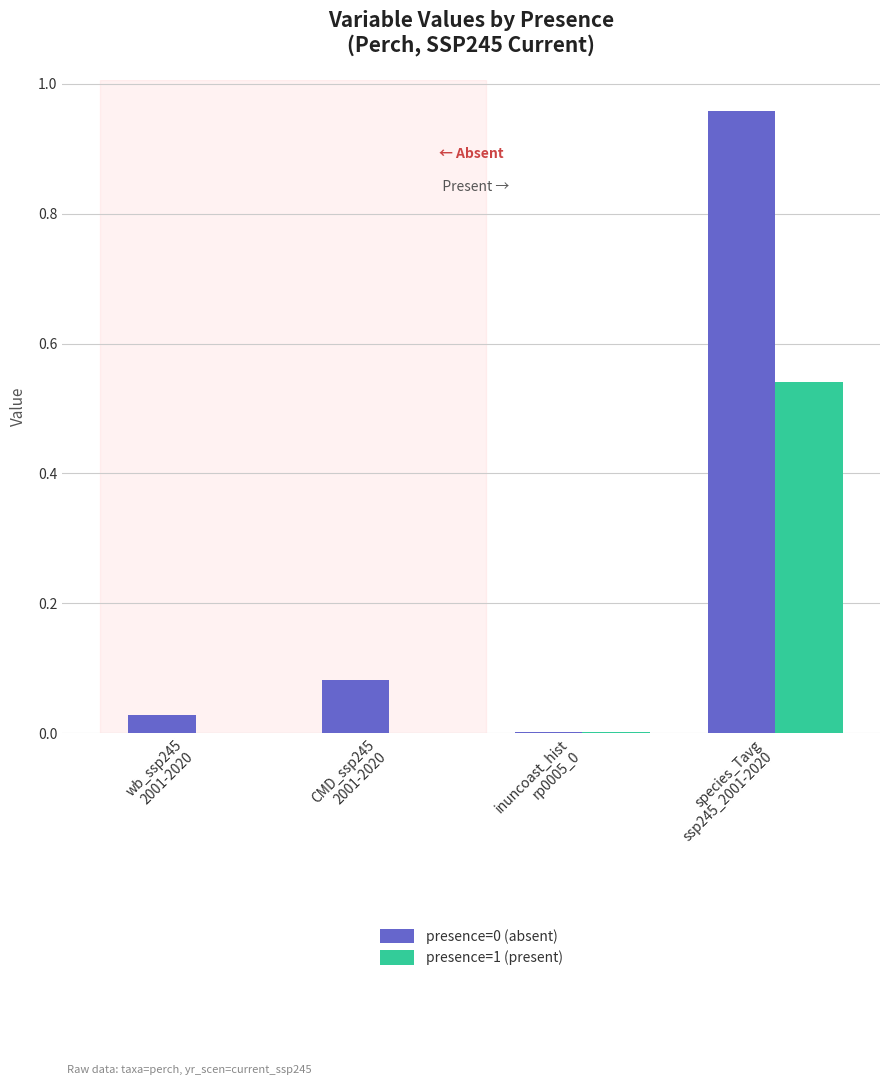

Which category has the highest value in the presence=1 (present) series?

species_Tavg
ssp245_2001-2020